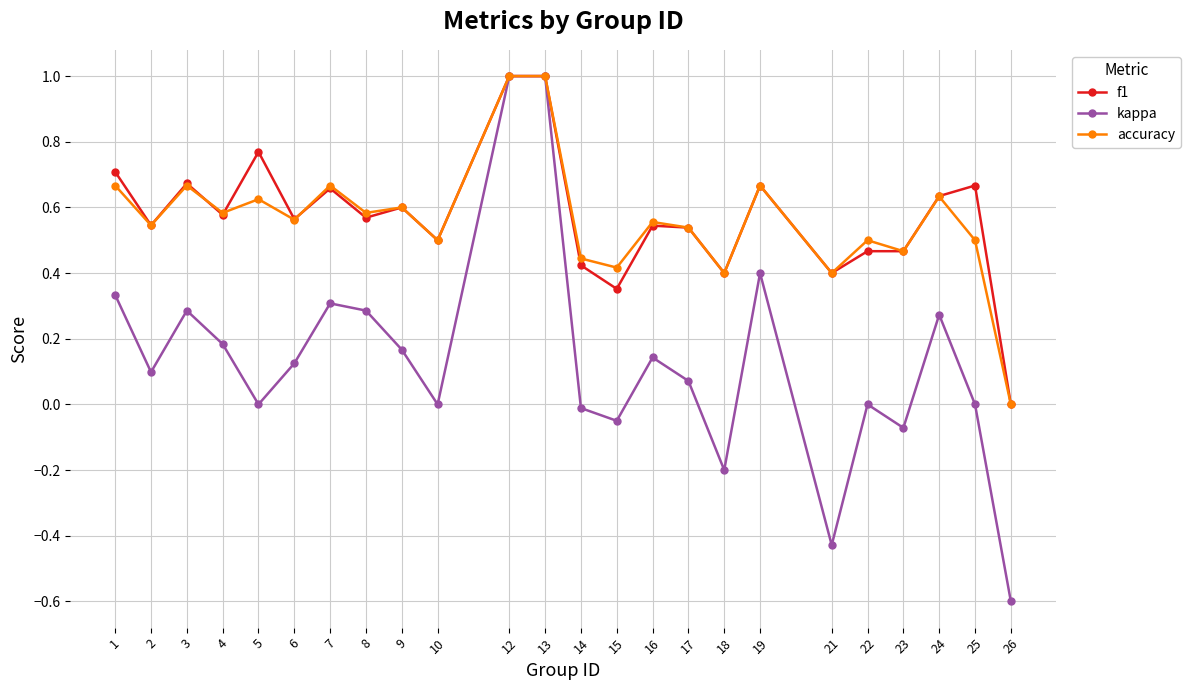

At which category does the chart reach its minimum across all series?

26